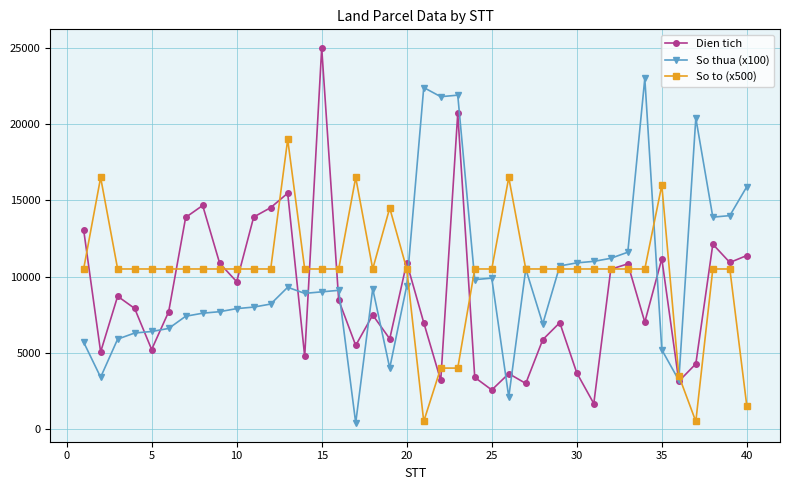

At how many categories does at least one series exceed 21301?

5